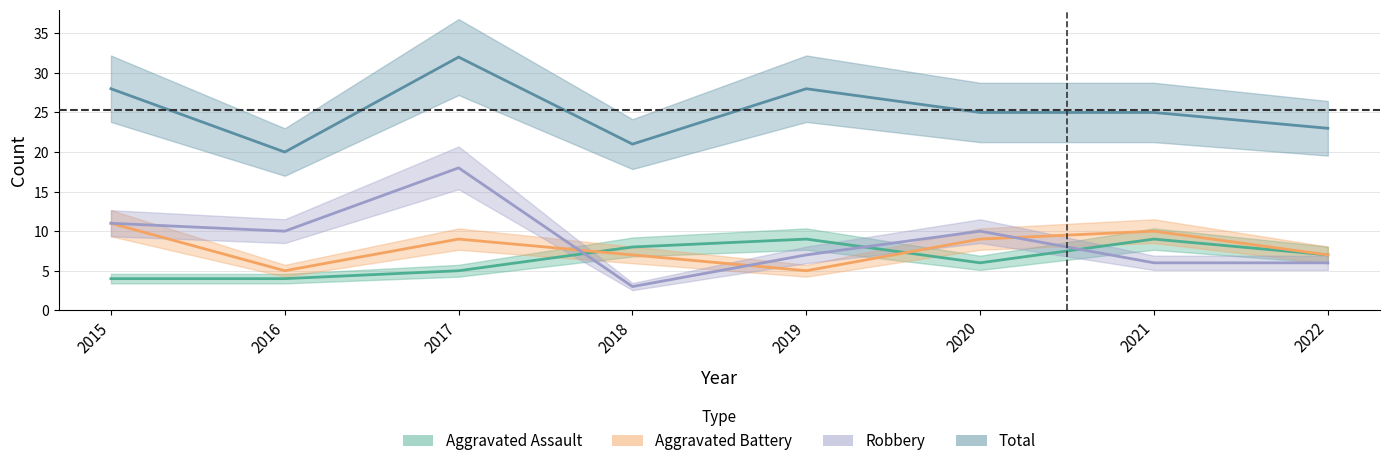

What is the value of the Aggravated Assault point at the 4th from the left?

8